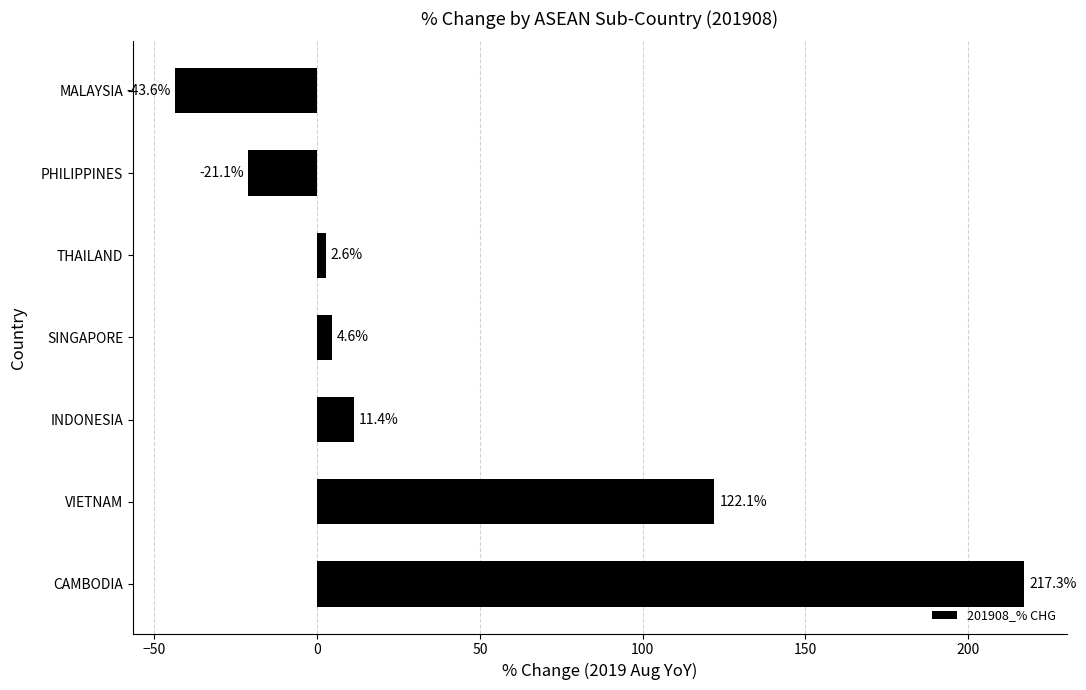

Reading bottom to top, extract all data points from this chart.

CAMBODIA=217.3	VIETNAM=122.1	INDONESIA=11.4	SINGAPORE=4.6	THAILAND=2.6	PHILIPPINES=-21.1	MALAYSIA=-43.6